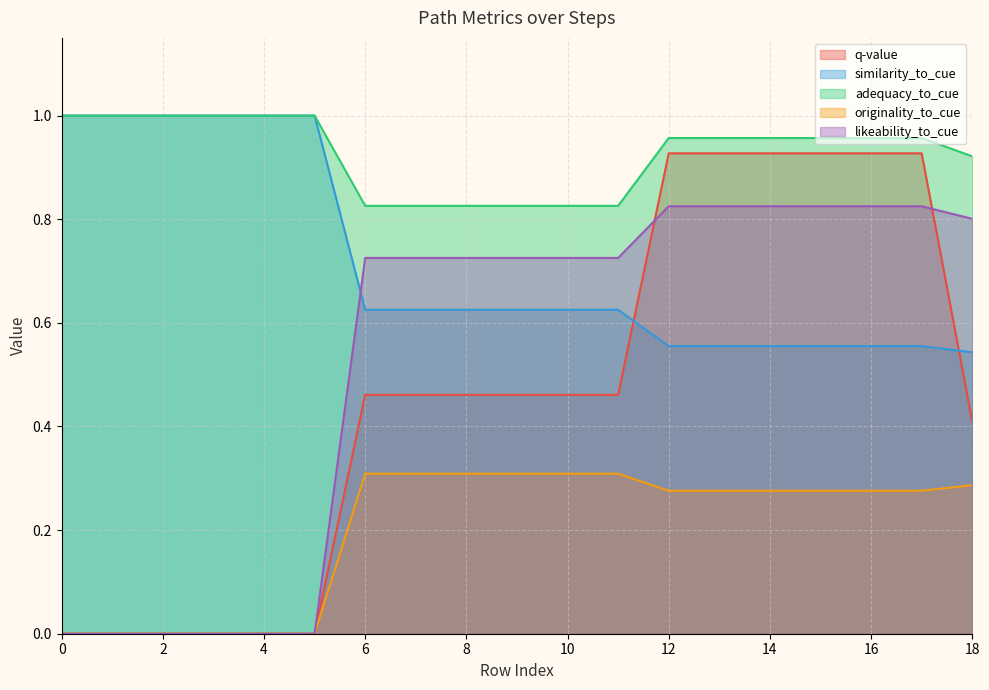

Reading right to left, list all the values displayed in this chart.

q-value: 0.4	0.9	0.9	0.9	0.9	0.9	0.9	0.5	0.5	0.5	0.5	0.5	0.5	0.0	0.0	0.0	0.0	0.0	0.0
similarity_to_cue: 0.5	0.6	0.6	0.6	0.6	0.6	0.6	0.6	0.6	0.6	0.6	0.6	0.6	1.0	1.0	1.0	1.0	1.0	1.0
adequacy_to_cue: 0.9	1.0	1.0	1.0	1.0	1.0	1.0	0.8	0.8	0.8	0.8	0.8	0.8	1.0	1.0	1.0	1.0	1.0	1.0
originality_to_cue: 0.3	0.3	0.3	0.3	0.3	0.3	0.3	0.3	0.3	0.3	0.3	0.3	0.3	0.0	0.0	0.0	0.0	0.0	0.0
likeability_to_cue: 0.8	0.8	0.8	0.8	0.8	0.8	0.8	0.7	0.7	0.7	0.7	0.7	0.7	0.0	0.0	0.0	0.0	0.0	0.0